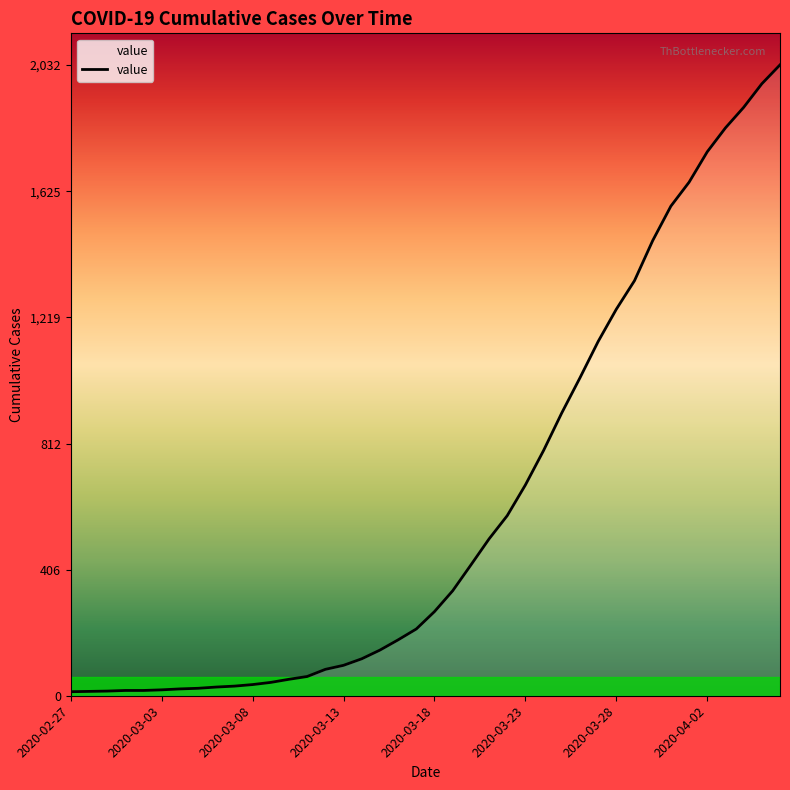

What is the maximum value shown in the chart?

2032